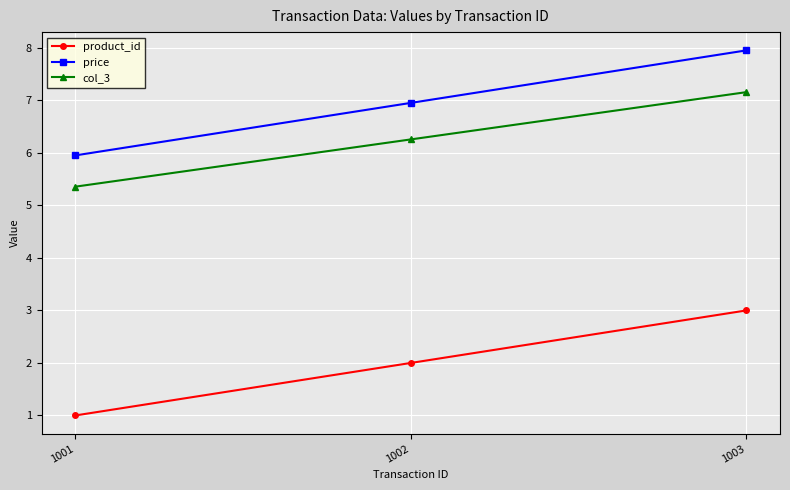

Rank the series by their maximum value, from highest to lowest.

price, col_3, product_id